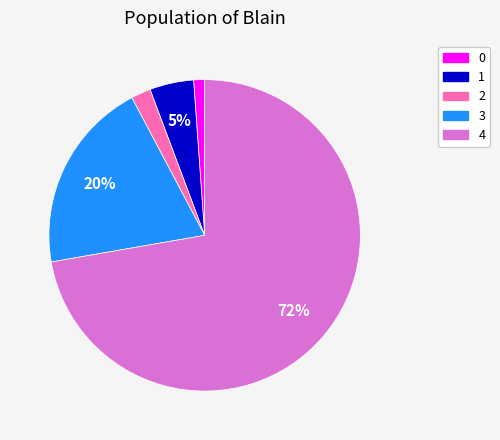

Which category has the biggest portion of the pie?

4